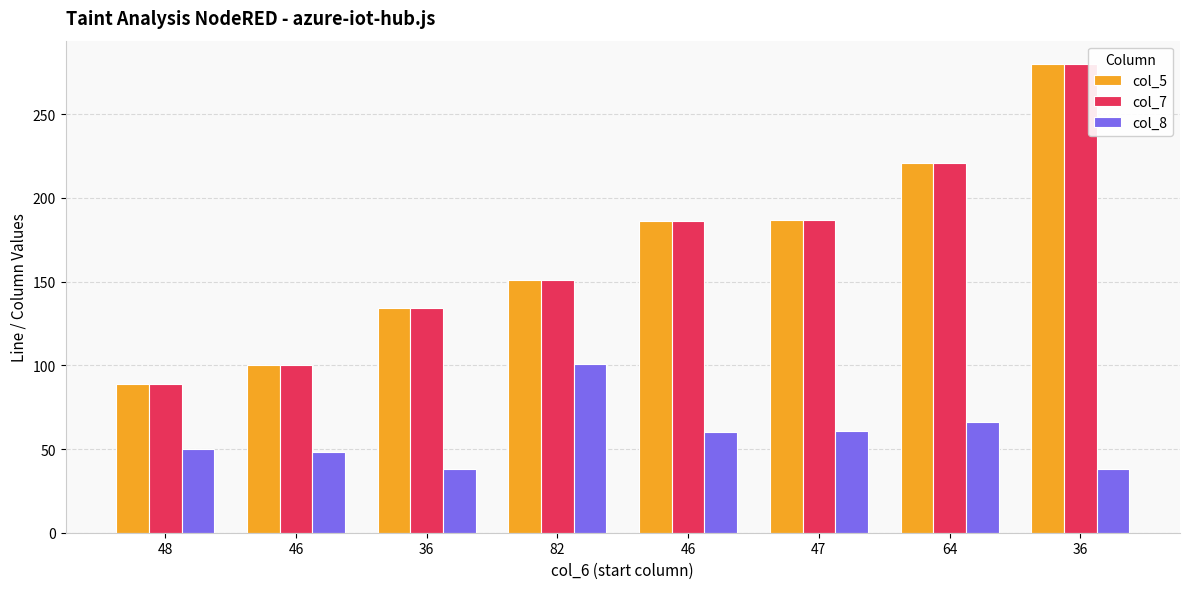

Reading right to left, what are all the values shown in this chart?

col_5: 36=280	64=221	47=187	46=186	82=151	36=134	46=100	48=89
col_7: 36=280	64=221	47=187	46=186	82=151	36=134	46=100	48=89
col_8: 36=38	64=66	47=61	46=60	82=101	36=38	46=48	48=50